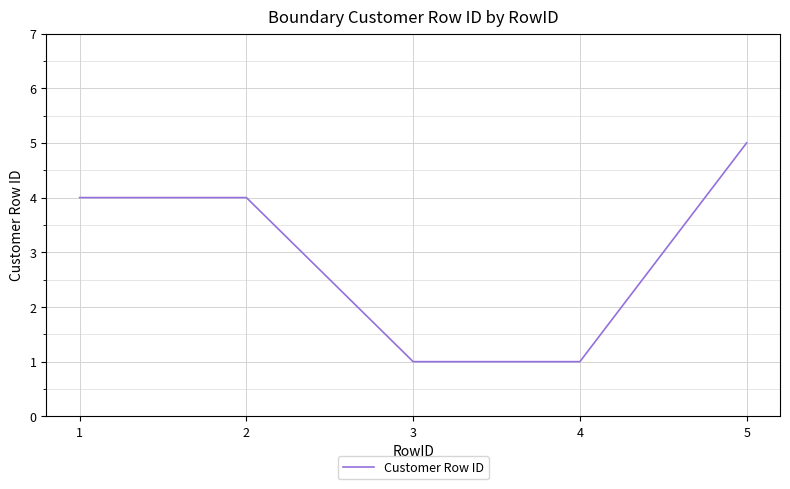

Reading left to right, what are all the values shown in this chart?

1=4	2=4	3=1	4=1	5=5